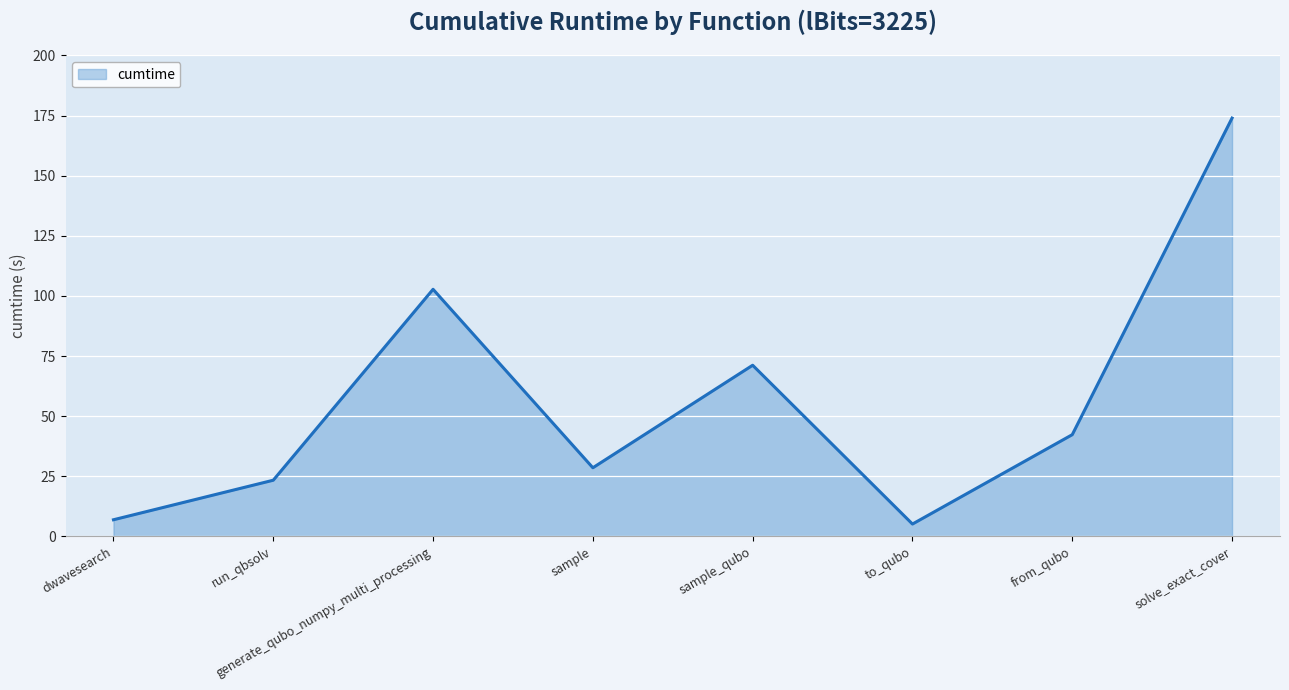

What position from the right is generate_qubo_numpy_multi_processing?

6